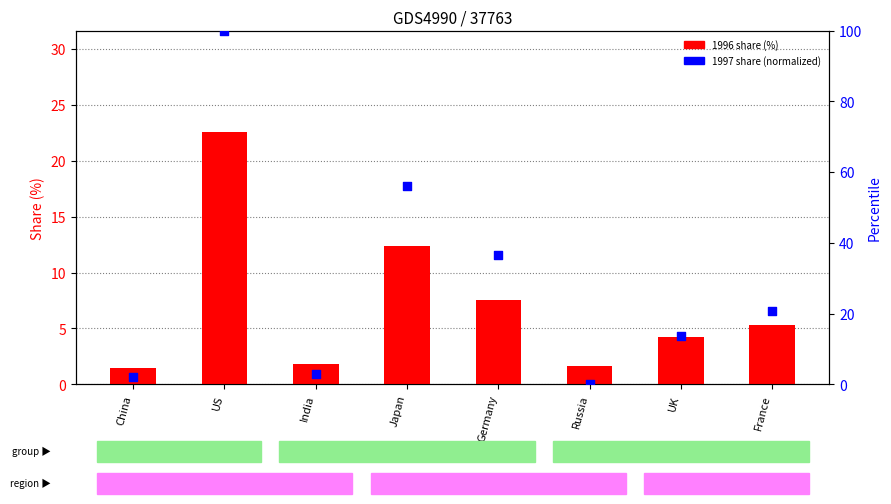

What is the total value across all series at Germany?

44.2